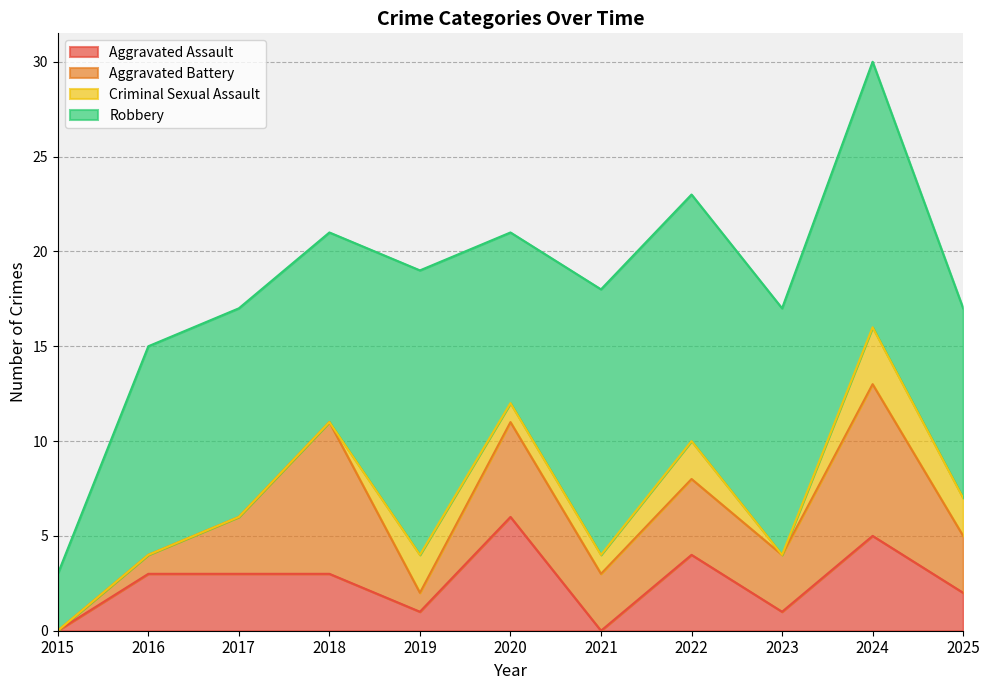

What is the total value across all series at 2018?

21